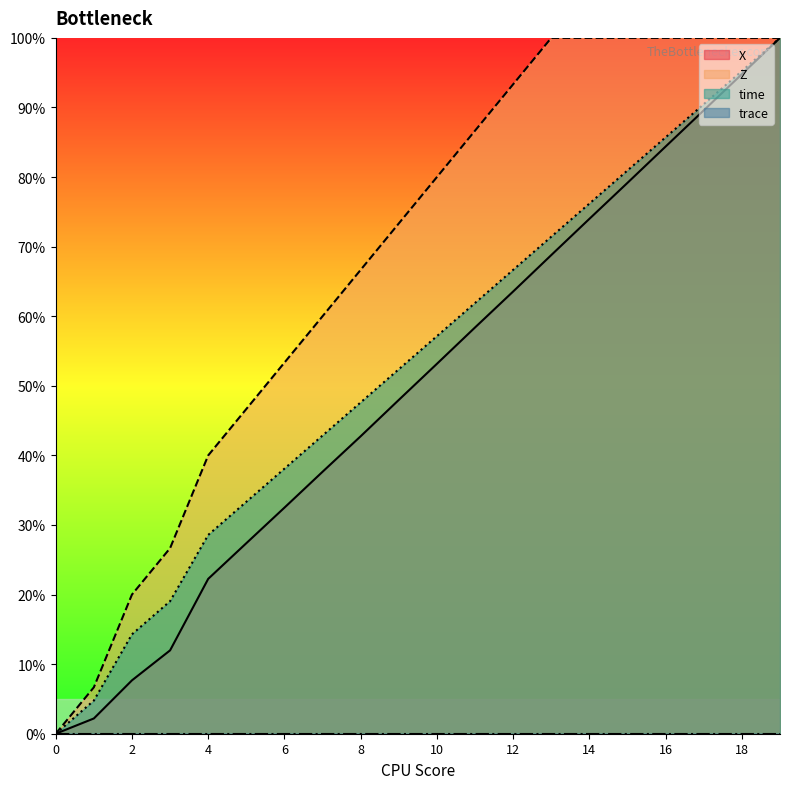

Is it true that Z equals 0.3 at 2?

False